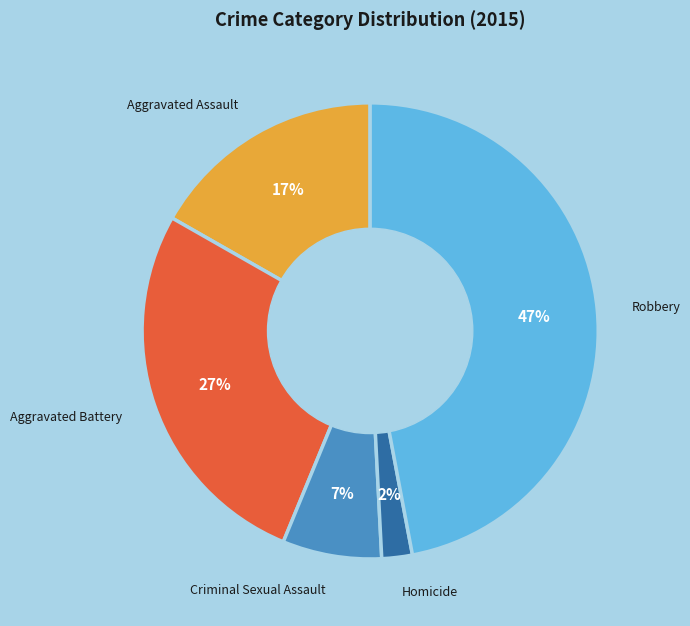

What is the smallest slice in the pie chart?

Homicide